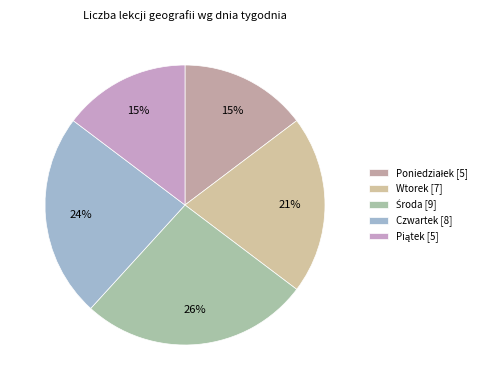

To the nearest percent, what is the average slice percentage?

20%